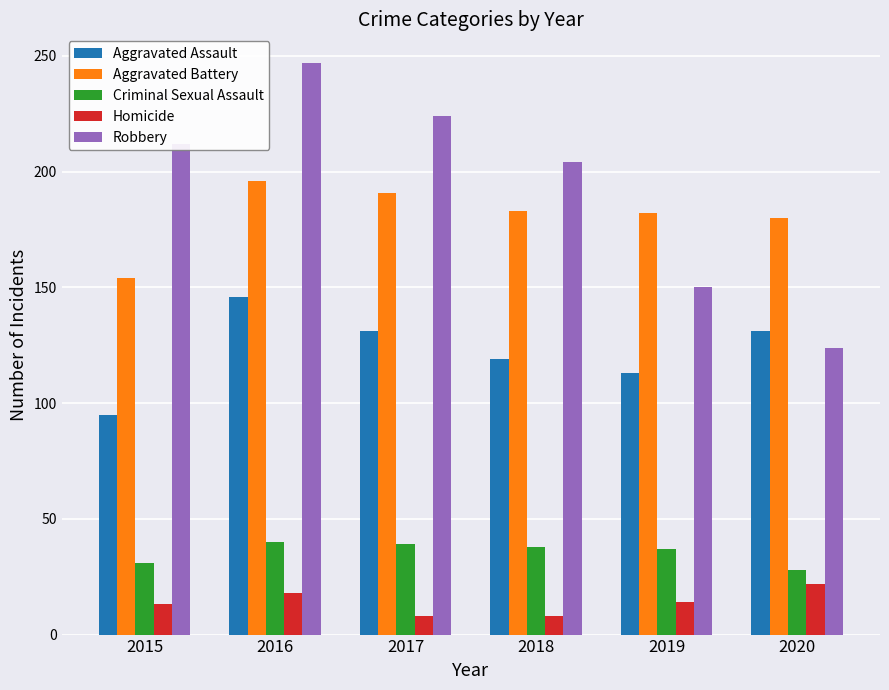

What is the greatest value displayed?

247